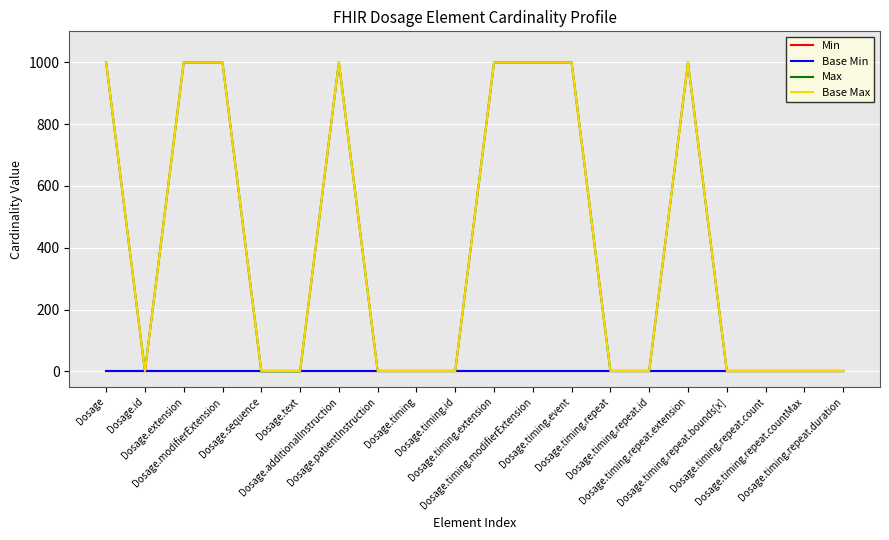

Reading right to left, transcribe all the data shown in this chart.

Min: Dosage.timing.repeat.duration=0	Dosage.timing.repeat.countMax=0	Dosage.timing.repeat.count=0	Dosage.timing.repeat.bounds[x]=0	Dosage.timing.repeat.extension=0	Dosage.timing.repeat.id=0	Dosage.timing.repeat=0	Dosage.timing.event=0	Dosage.timing.modifierExtension=0	Dosage.timing.extension=0	Dosage.timing.id=0	Dosage.timing=0	Dosage.patientInstruction=0	Dosage.additionalInstruction=0	Dosage.text=0	Dosage.sequence=0	Dosage.modifierExtension=0	Dosage.extension=0	Dosage.id=0	Dosage=0
Base Min: Dosage.timing.repeat.duration=0	Dosage.timing.repeat.countMax=0	Dosage.timing.repeat.count=0	Dosage.timing.repeat.bounds[x]=0	Dosage.timing.repeat.extension=0	Dosage.timing.repeat.id=0	Dosage.timing.repeat=0	Dosage.timing.event=0	Dosage.timing.modifierExtension=0	Dosage.timing.extension=0	Dosage.timing.id=0	Dosage.timing=0	Dosage.patientInstruction=0	Dosage.additionalInstruction=0	Dosage.text=0	Dosage.sequence=0	Dosage.modifierExtension=0	Dosage.extension=0	Dosage.id=0	Dosage=0
Max: Dosage.timing.repeat.duration=1	Dosage.timing.repeat.countMax=1	Dosage.timing.repeat.count=1	Dosage.timing.repeat.bounds[x]=1	Dosage.timing.repeat.extension=999	Dosage.timing.repeat.id=1	Dosage.timing.repeat=1	Dosage.timing.event=999	Dosage.timing.modifierExtension=999	Dosage.timing.extension=999	Dosage.timing.id=1	Dosage.timing=1	Dosage.patientInstruction=1	Dosage.additionalInstruction=999	Dosage.text=0	Dosage.sequence=0	Dosage.modifierExtension=999	Dosage.extension=999	Dosage.id=1	Dosage=999
Base Max: Dosage.timing.repeat.duration=1	Dosage.timing.repeat.countMax=1	Dosage.timing.repeat.count=1	Dosage.timing.repeat.bounds[x]=1	Dosage.timing.repeat.extension=999	Dosage.timing.repeat.id=1	Dosage.timing.repeat=1	Dosage.timing.event=999	Dosage.timing.modifierExtension=999	Dosage.timing.extension=999	Dosage.timing.id=1	Dosage.timing=1	Dosage.patientInstruction=1	Dosage.additionalInstruction=999	Dosage.text=1	Dosage.sequence=1	Dosage.modifierExtension=999	Dosage.extension=999	Dosage.id=1	Dosage=999